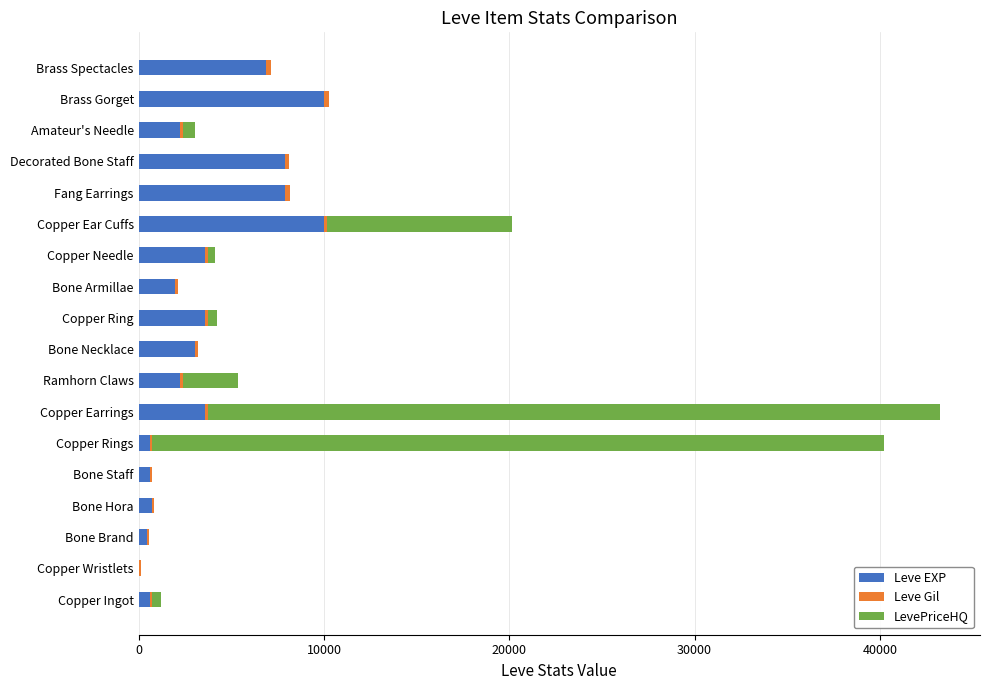

What is the sum of all Leve EXP values?

65961